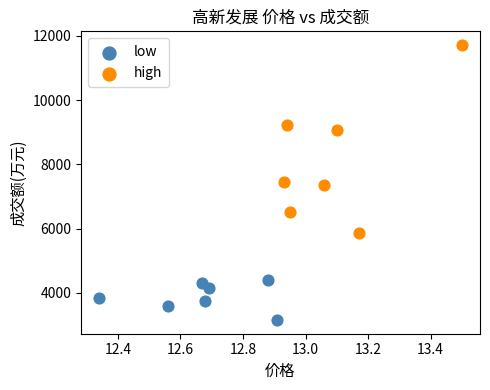

Which series has the largest Y range (max minus min)?

high